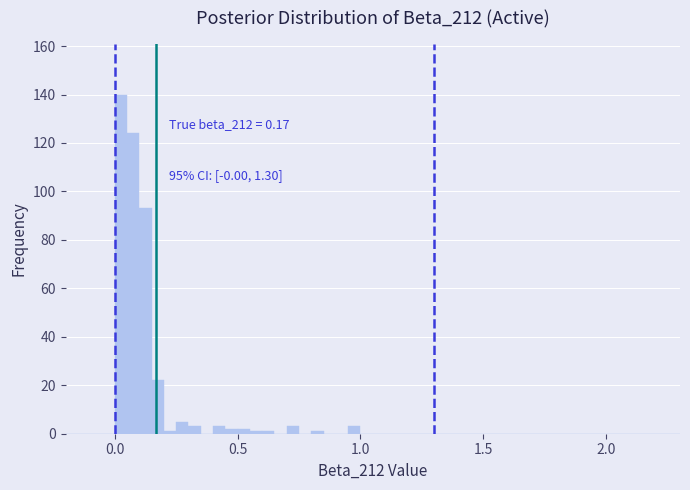

Around what value on the x-axis is the tallest bar? Give the approximate position of its centre, as read against the axis.

0.05